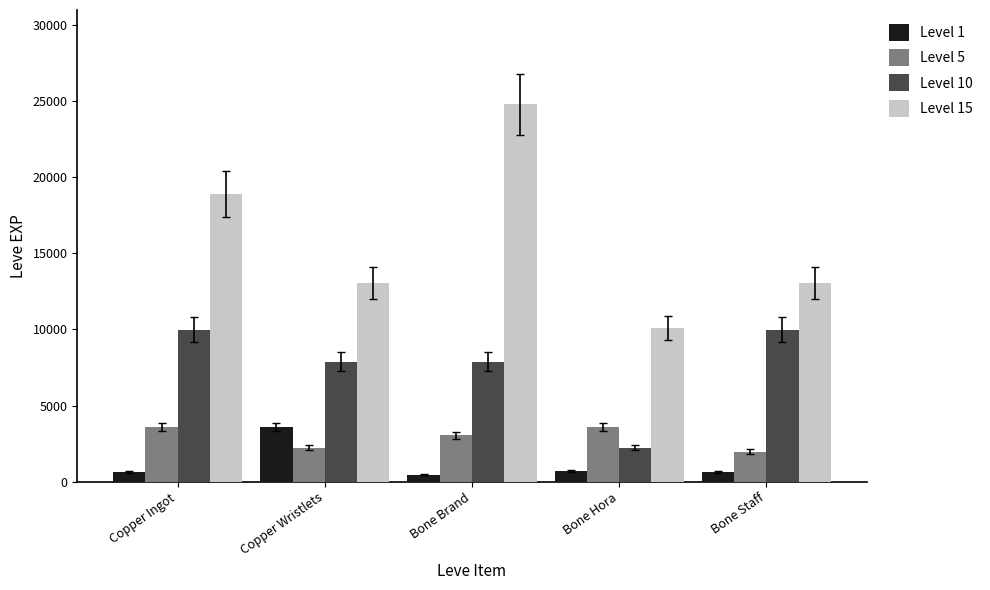

True or false: Level 1 has a value of 1937 at Copper Wristlets.

False